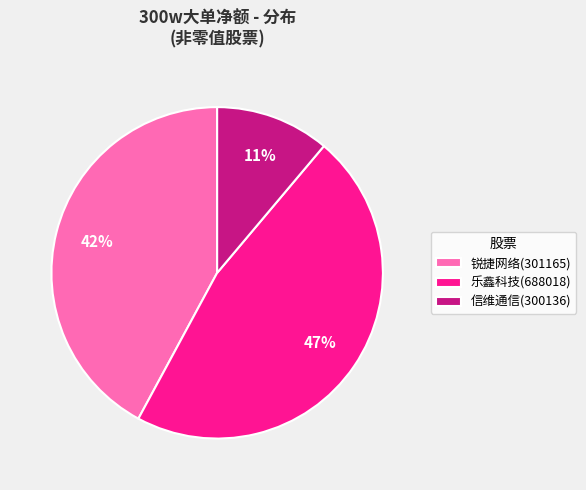

Does 信维通信(300136) account for over 50% of the chart?

No